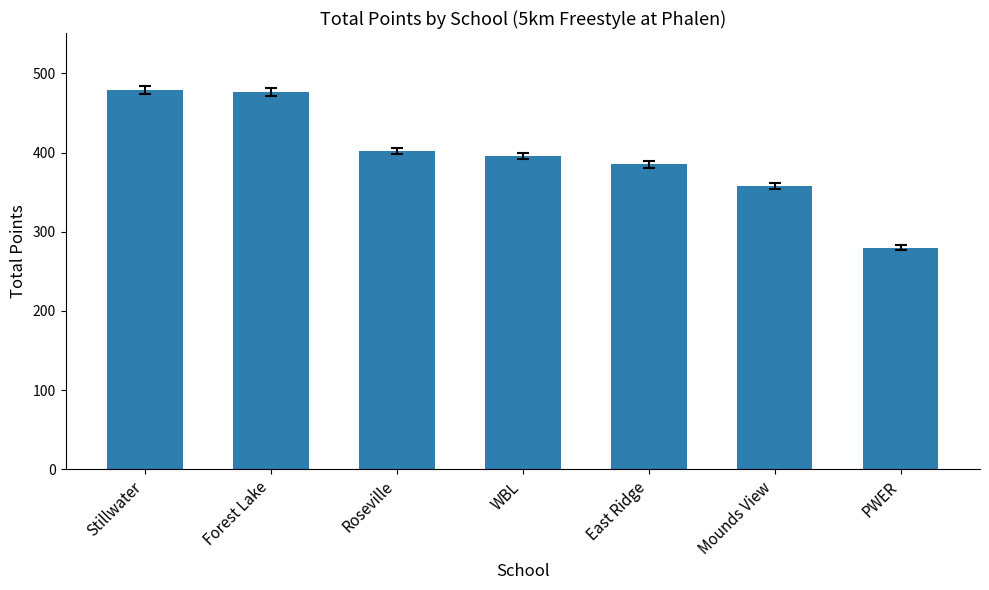

Which label corresponds to the smallest value in the chart?

PWER